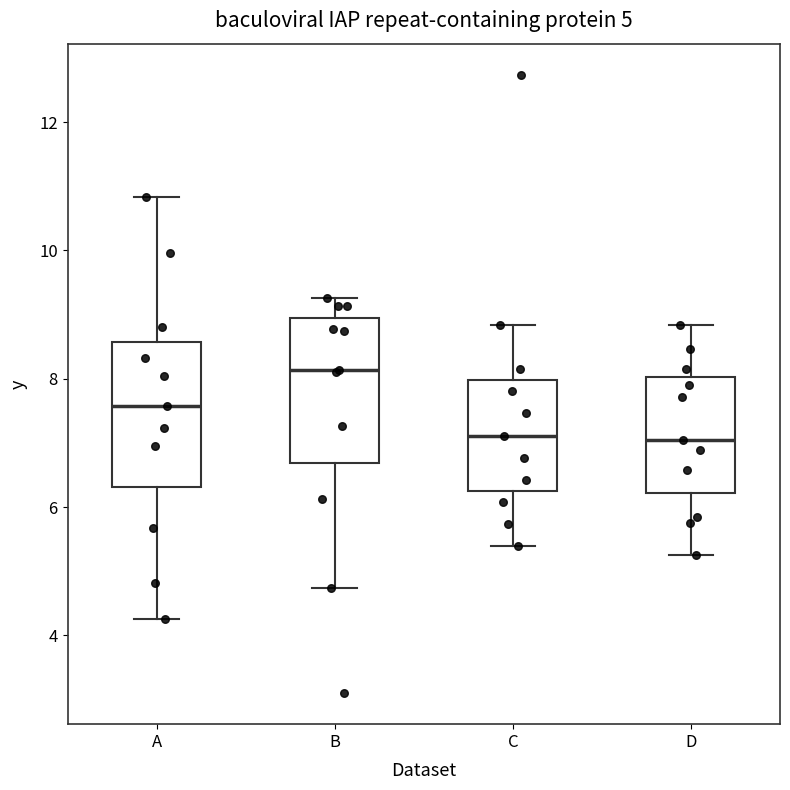

Which box has the highest median line?

B